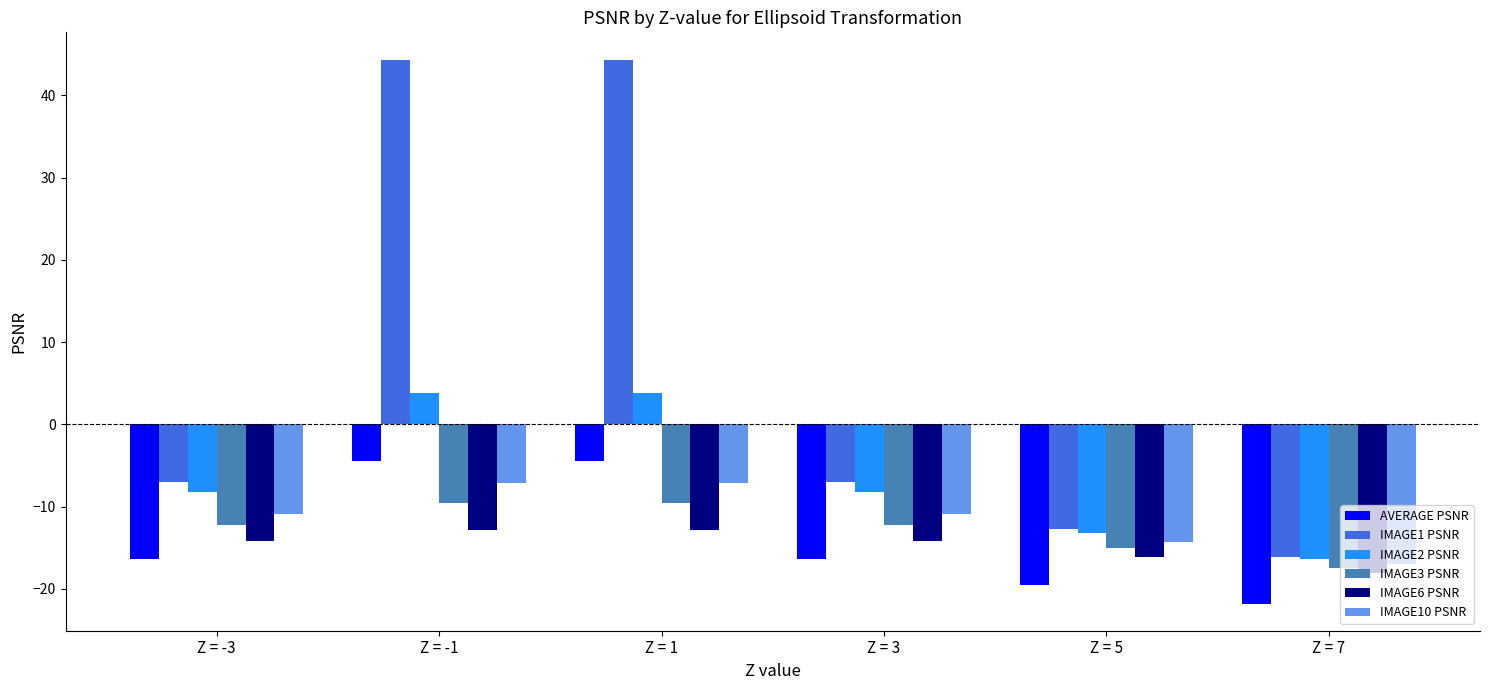

The value of IMAGE6 PSNR at Z = -1 is -6.5. True or false?

False